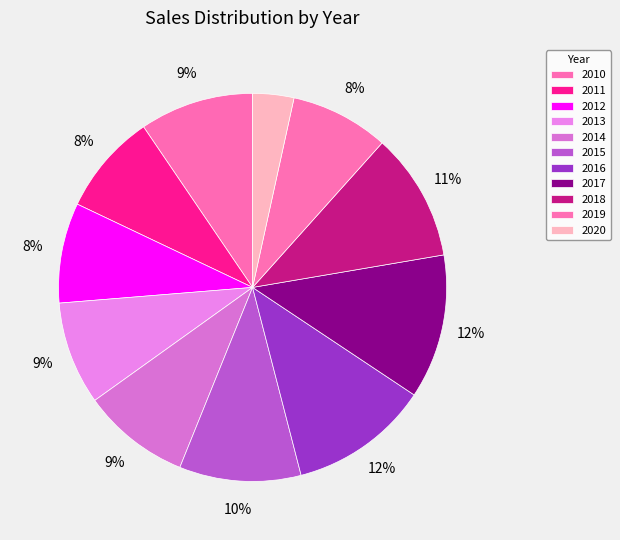

What percentage is the 2013 slice, to the nearest percent?

9%